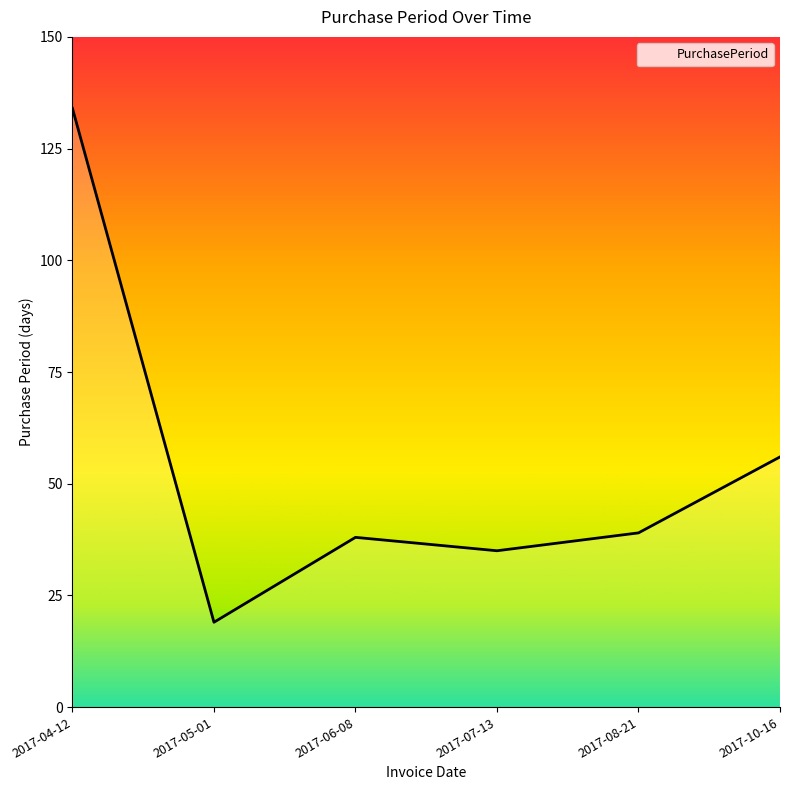

What is the ratio of the value at 2017-06-08 to the value at 2017-10-16?

0.7